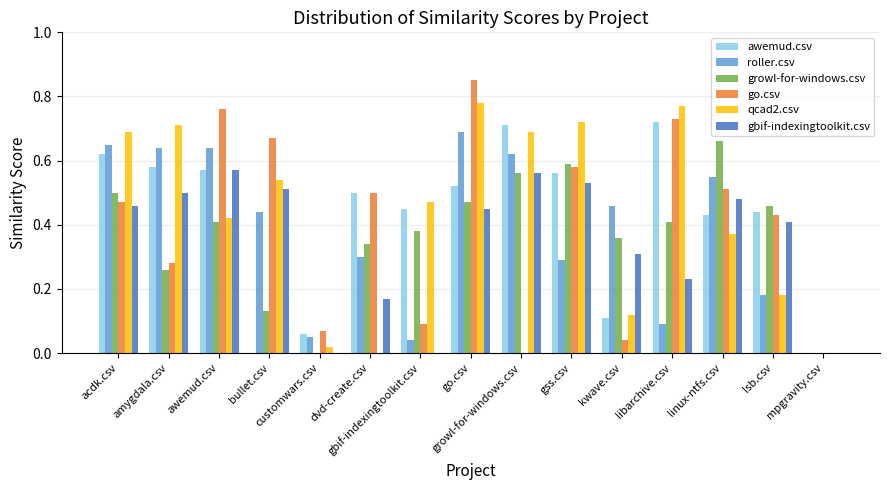

Which series has the widest spread of values?

go.csv